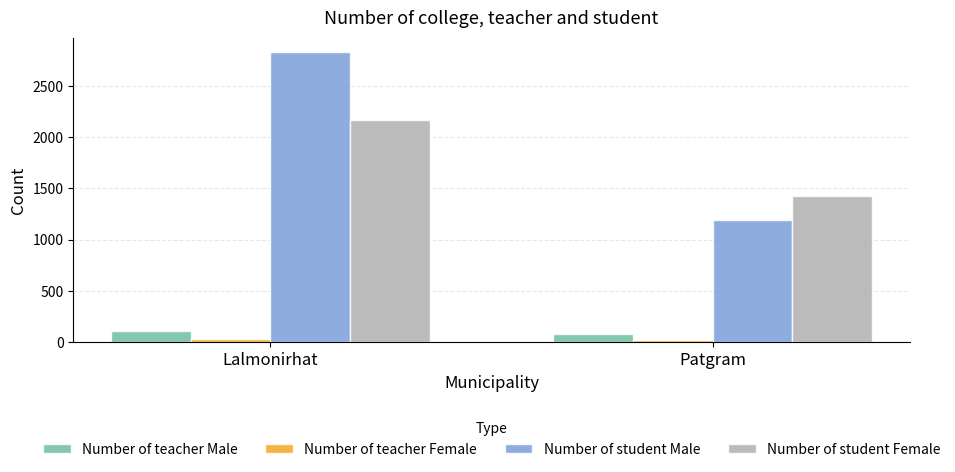

What is the label of the 1st bar from the left?

Lalmonirhat